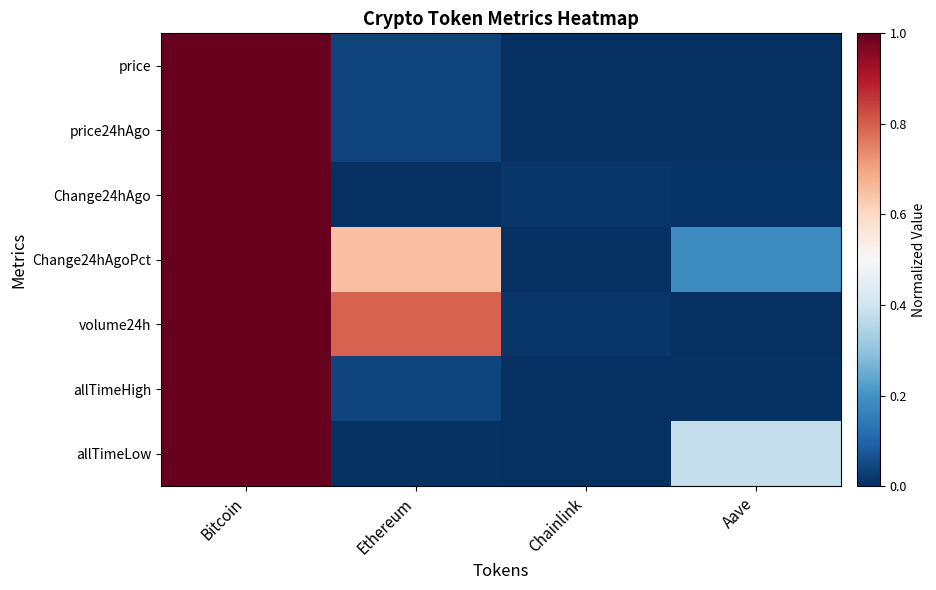

List the series in order of their peak value, highest first.

price, price24hAgo, Change24hAgo, Change24hAgoPct, volume24h, allTimeHigh, allTimeLow